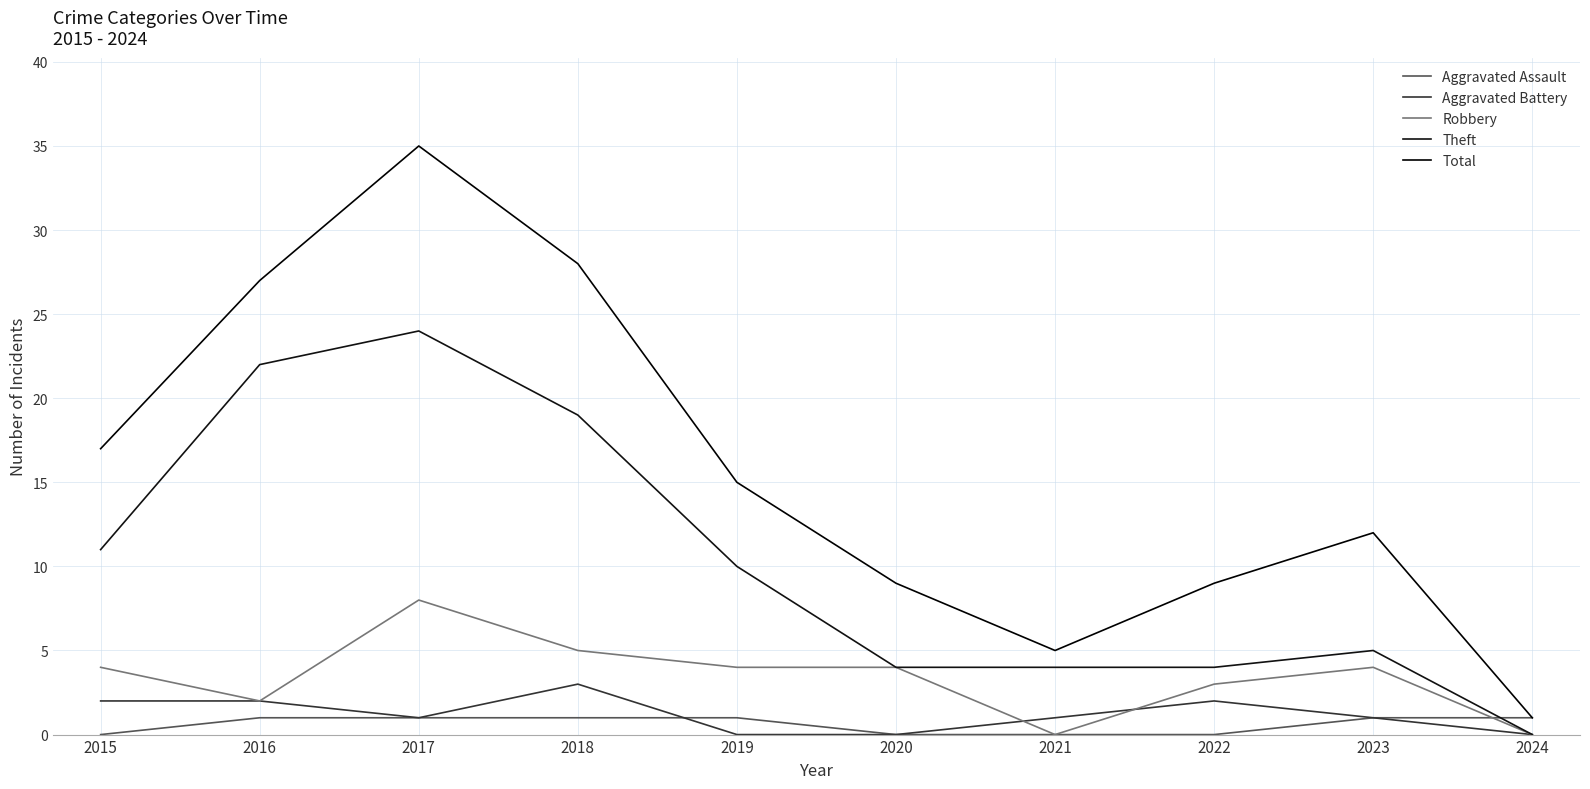

What is the highest value of the Theft series?

24